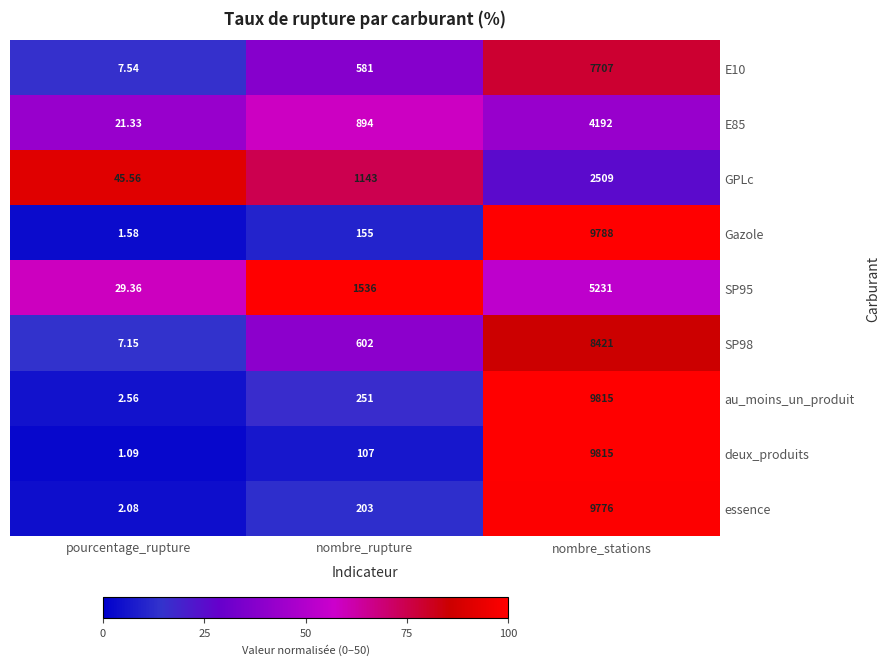

Which series has the widest spread of values?

deux_produits